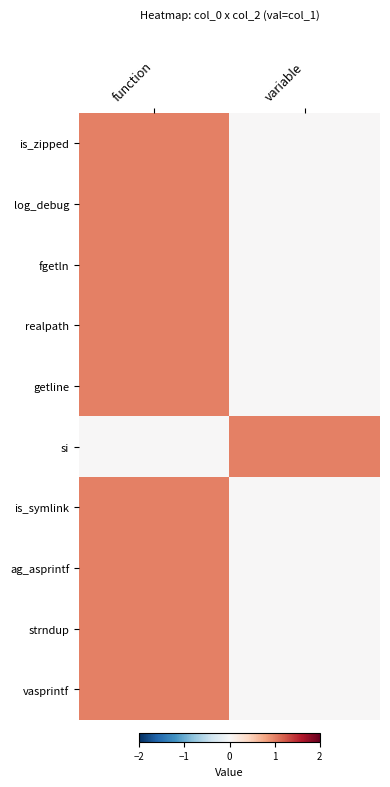

Reading right to left, what are all the values shown in this chart?

is_zipped: variable=0	function=1
log_debug: variable=0	function=1
fgetln: variable=0	function=1
realpath: variable=0	function=1
getline: variable=0	function=1
si: variable=1	function=0
is_symlink: variable=0	function=1
ag_asprintf: variable=0	function=1
strndup: variable=0	function=1
vasprintf: variable=0	function=1